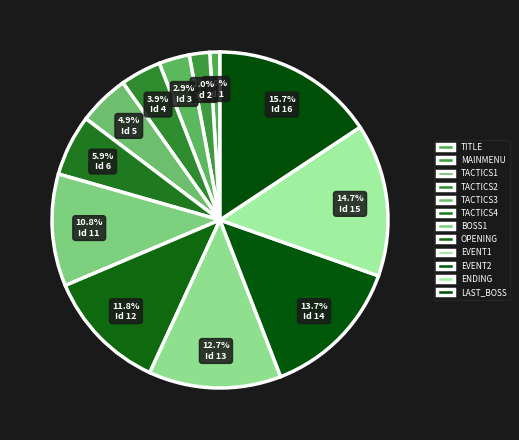

True or false: LAST_BOSS accounts for 6% of the total.

False